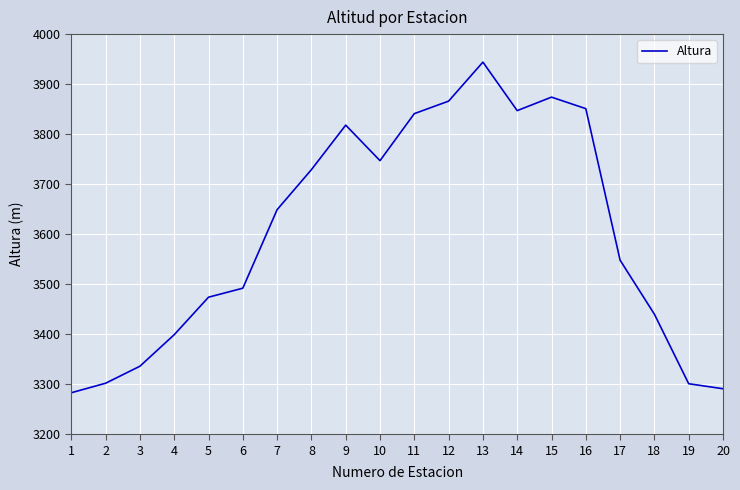

What is the difference between the values at 17 and 1?

265